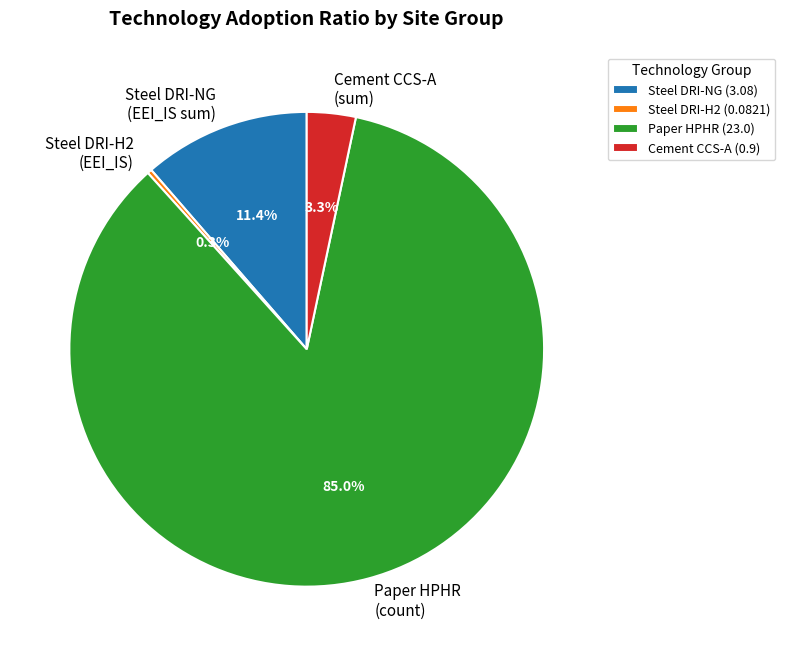

Between Steel DRI-NG (EEI_IS sum) and Cement CCS-A (sum), which is larger?

Steel DRI-NG (EEI_IS sum)